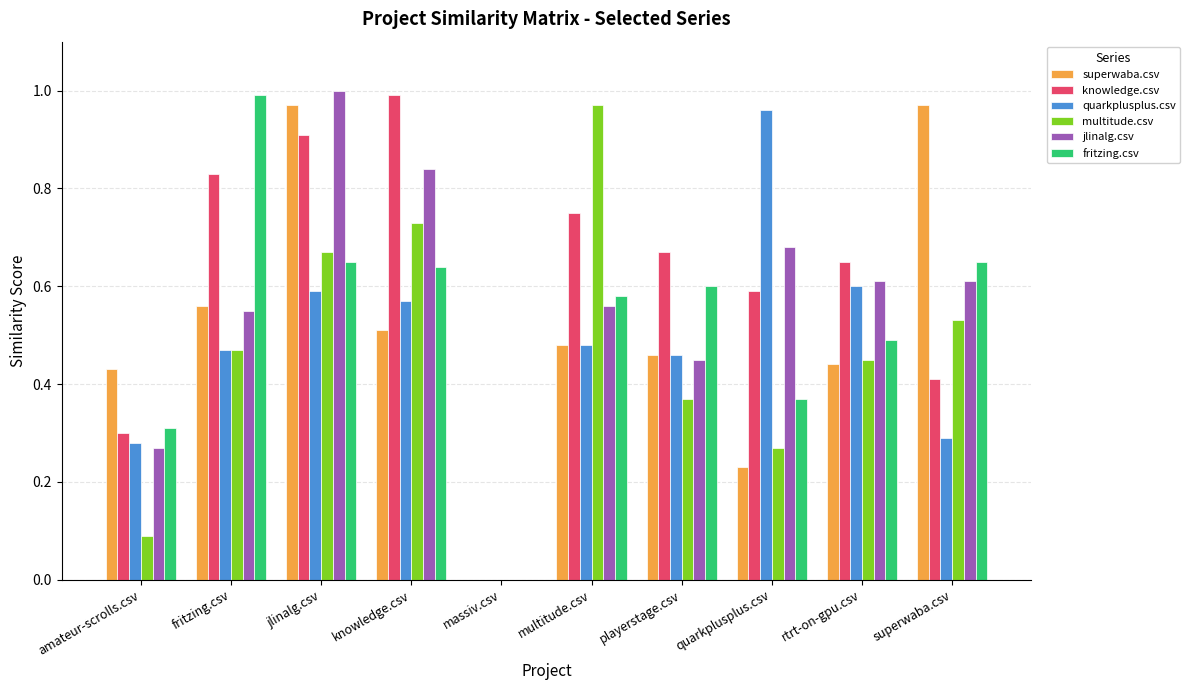

Which category has the highest value across all series?

jlinalg.csv